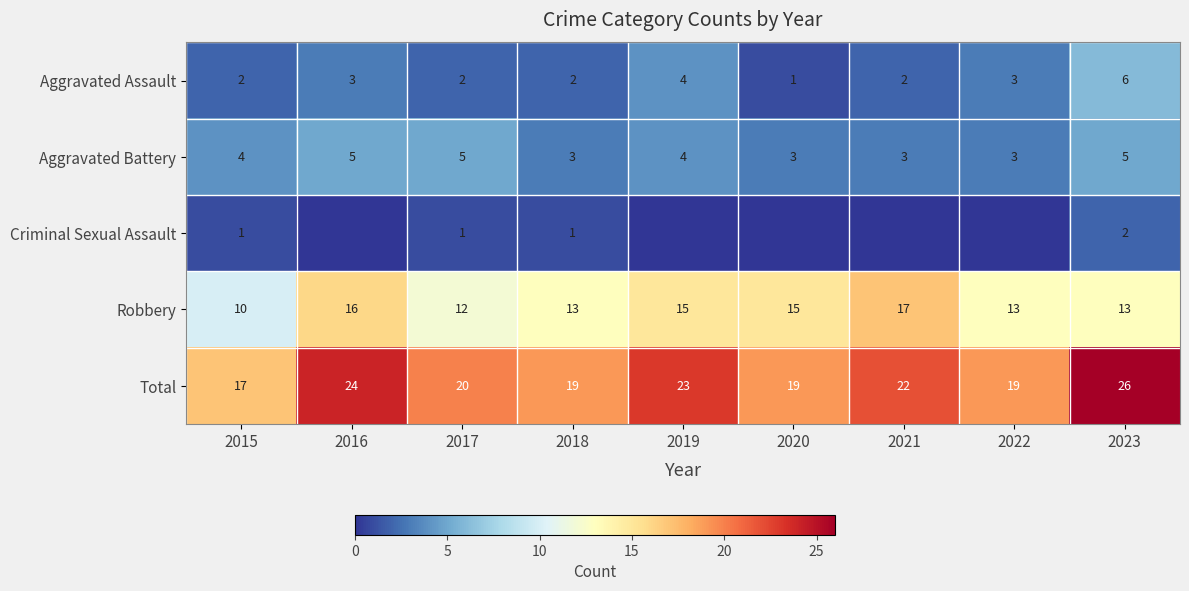

Count the number of data series in this chart.

5